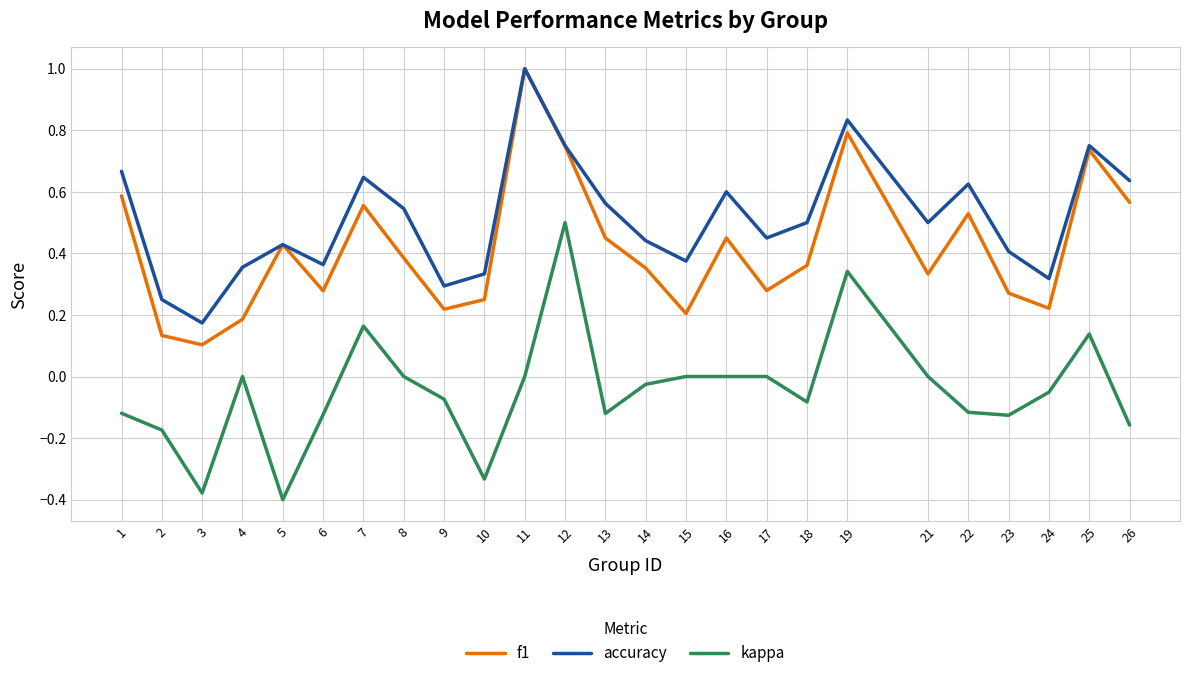

The kappa series shows 0.1 at 19. True or false?

False